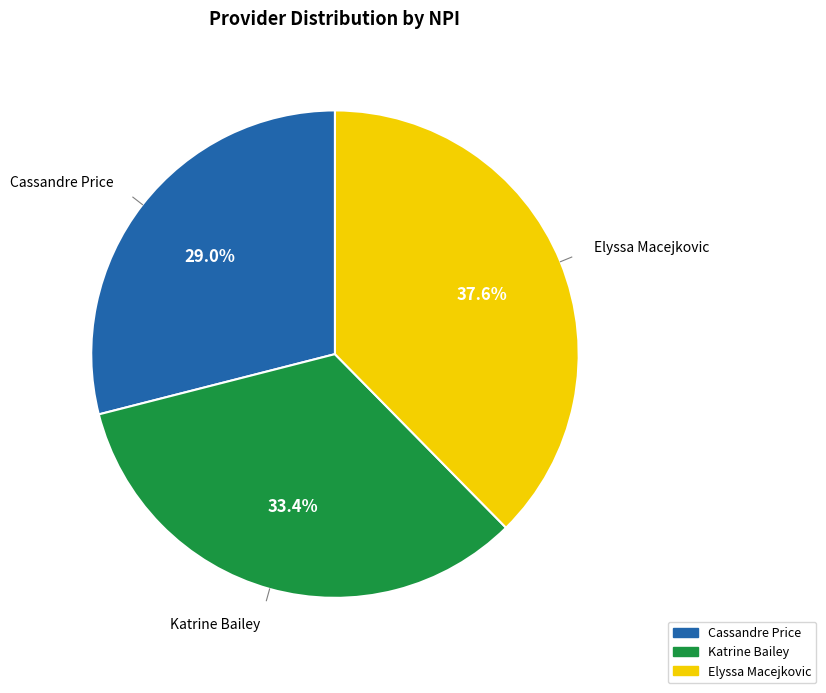

What percentage do Elyssa Macejkovic and Cassandre Price together represent?

66.6%